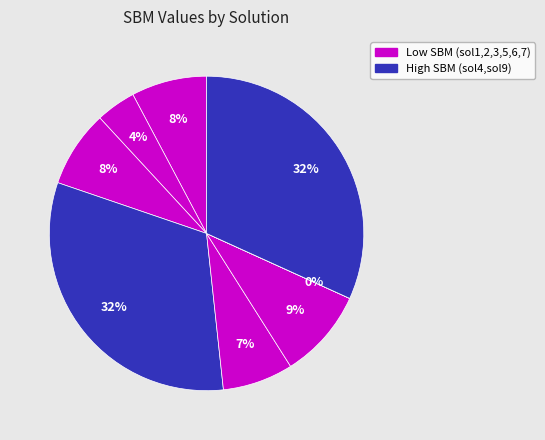

How many slices are in this pie chart?

8